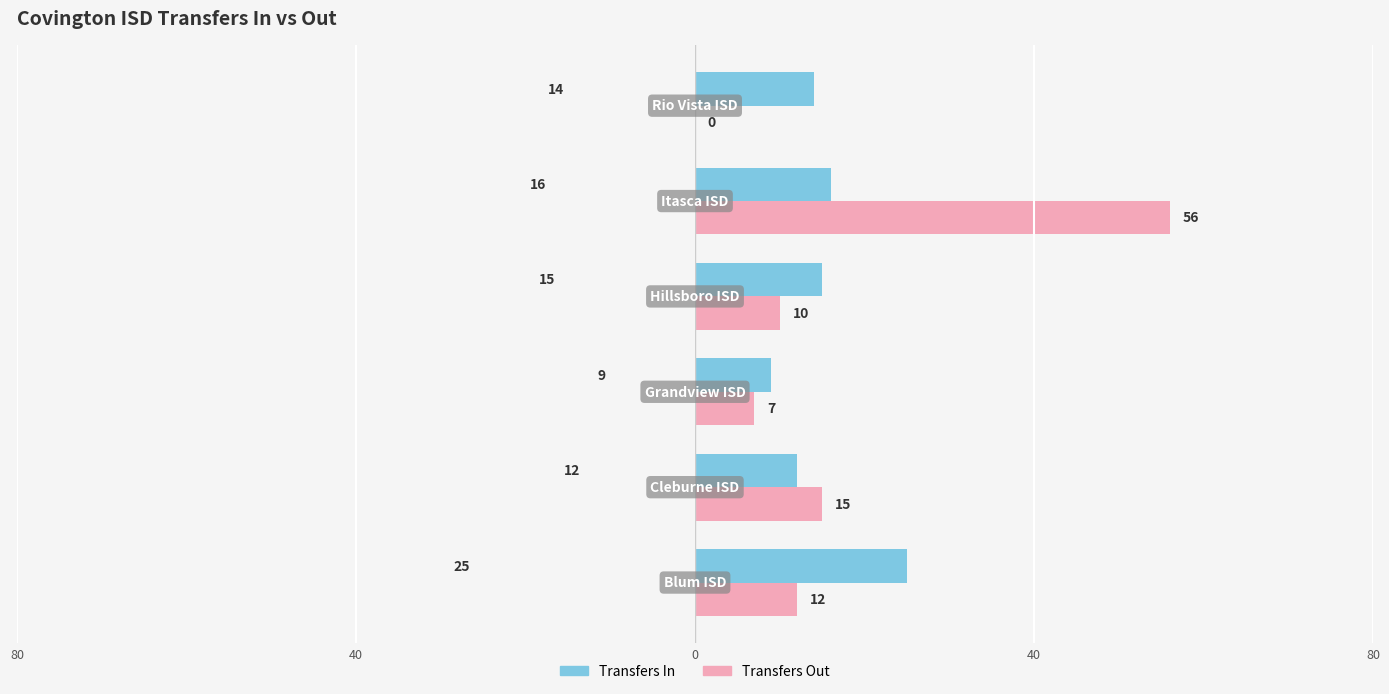

What are all the series names shown in the legend?

Transfers In, Transfers Out